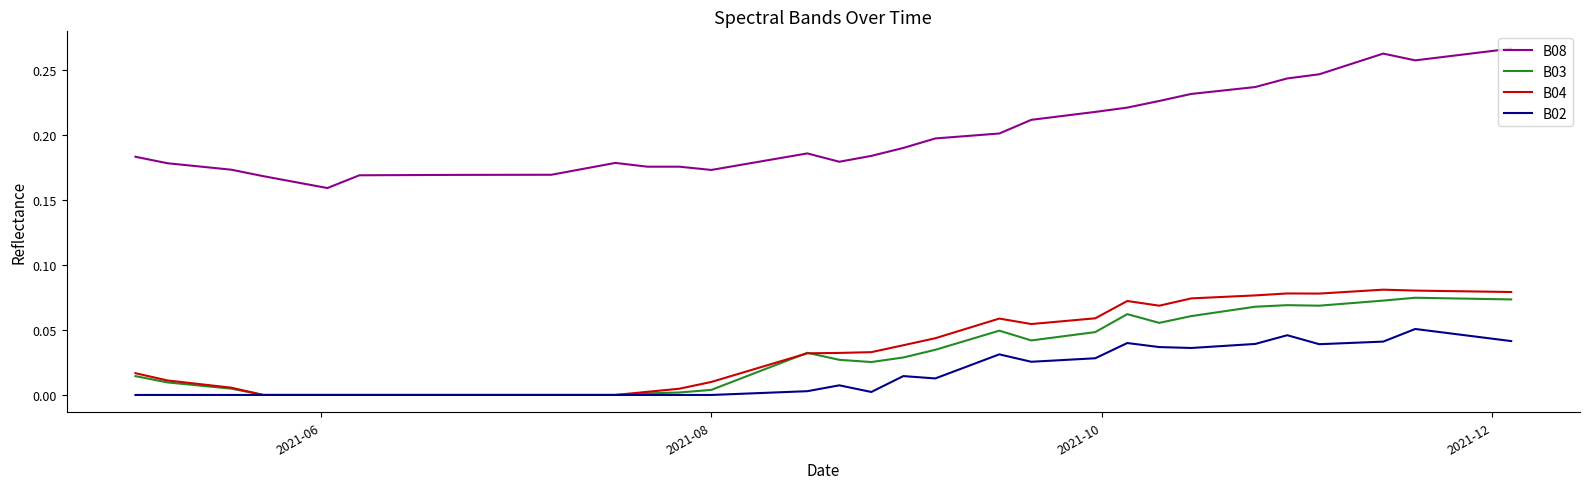

What is the sum of all B03 values?

1.3